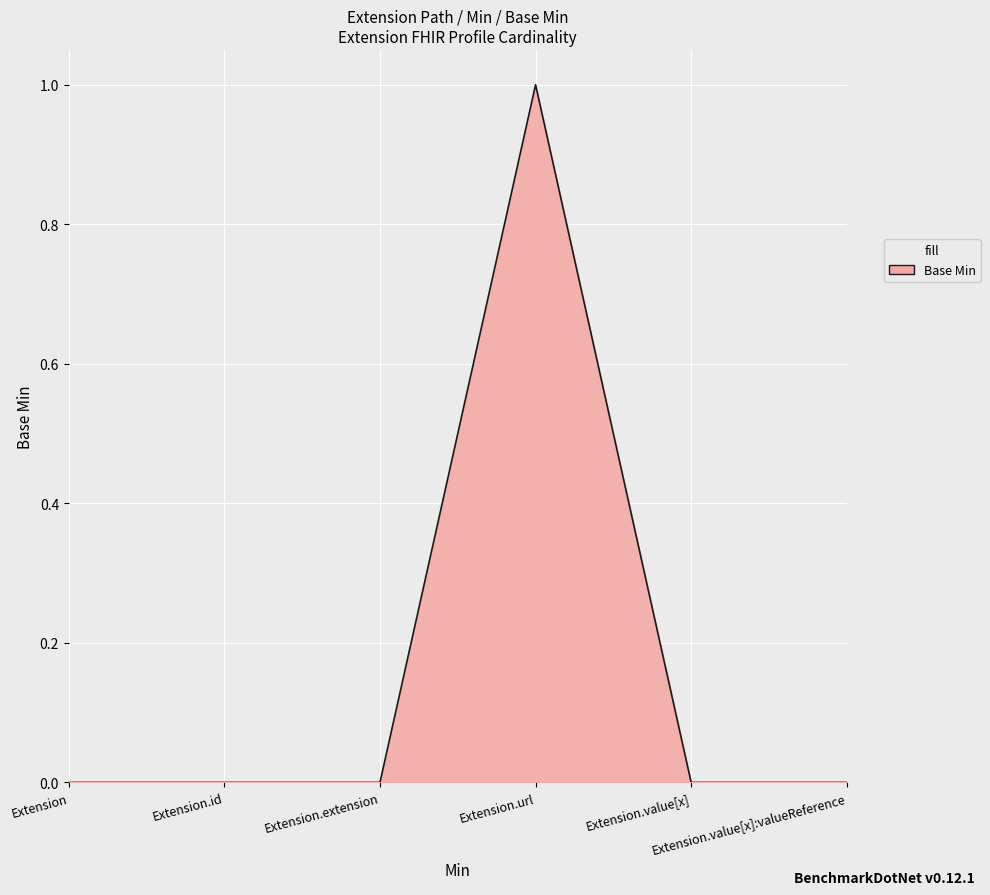

How many lines are shown in the chart?

1